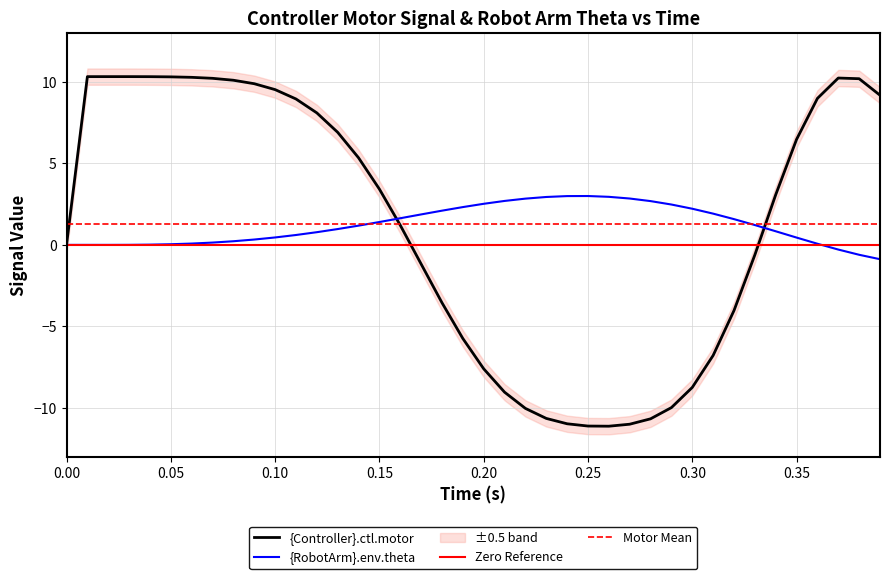

What is the average value of the {Controller}.ctl.motor series?

1.3